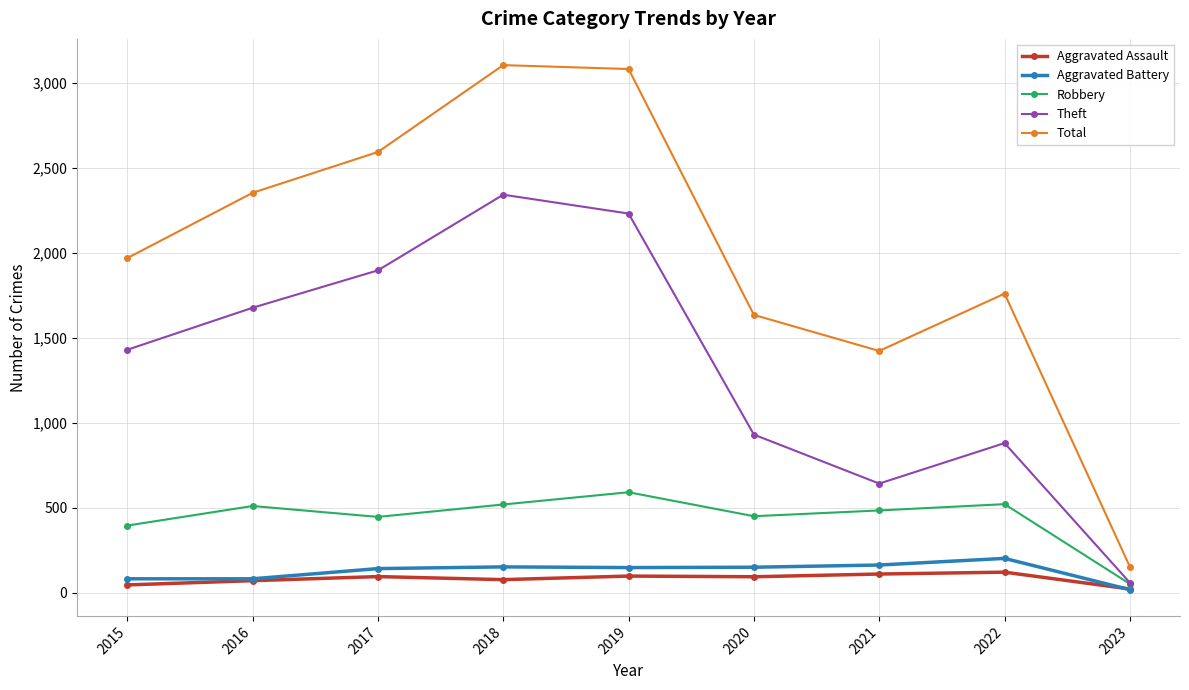

What is the total value across all series at 2020?

3258